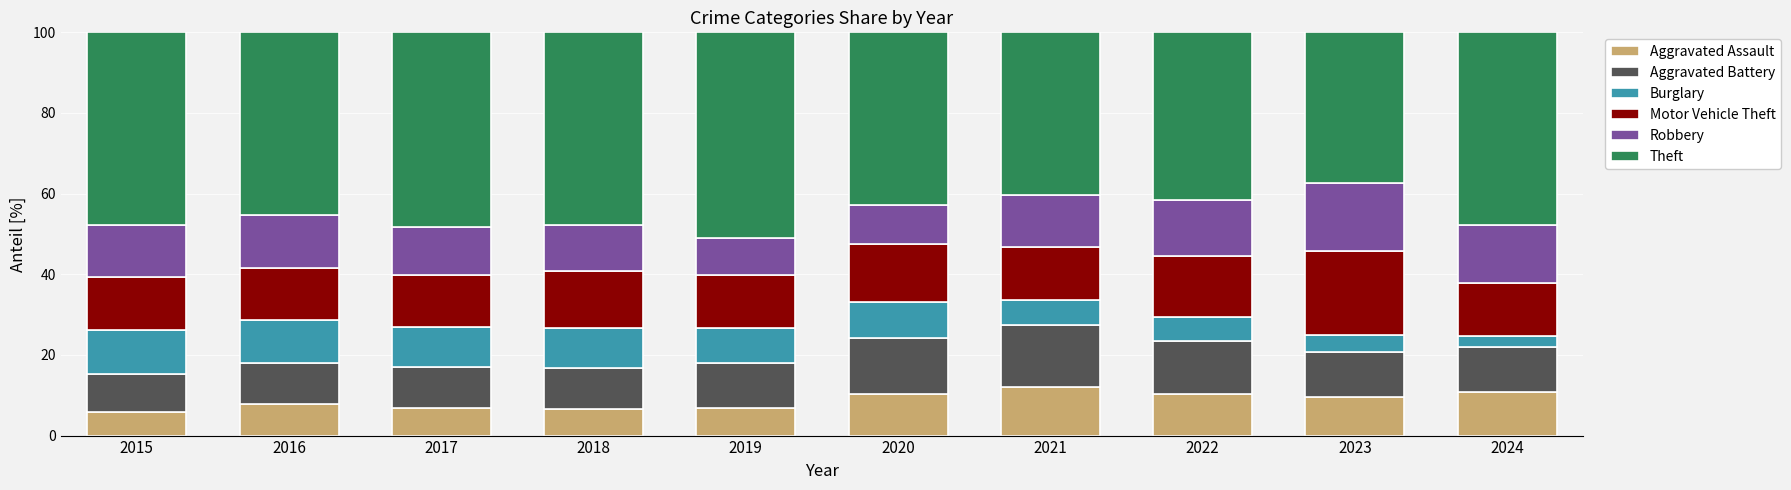

What is the highest value of the Aggravated Assault series?

12.1